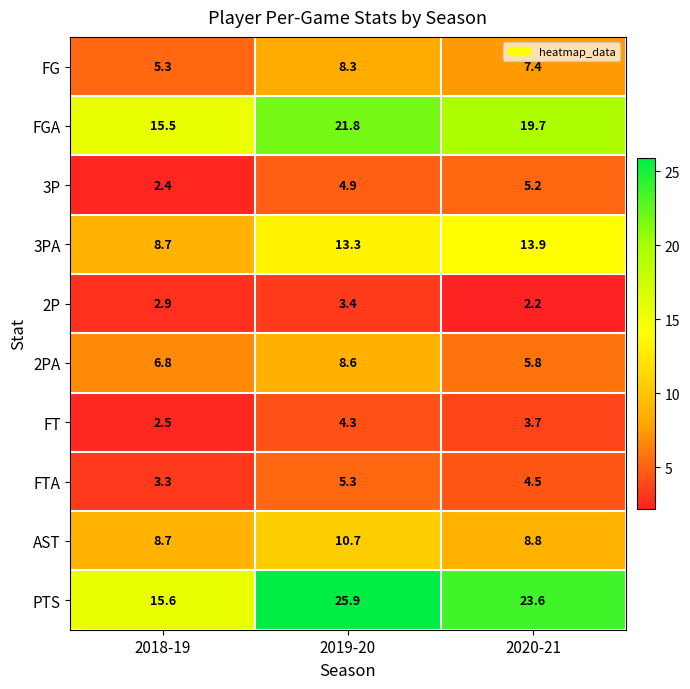

What is the average value of the FTA series?

4.4